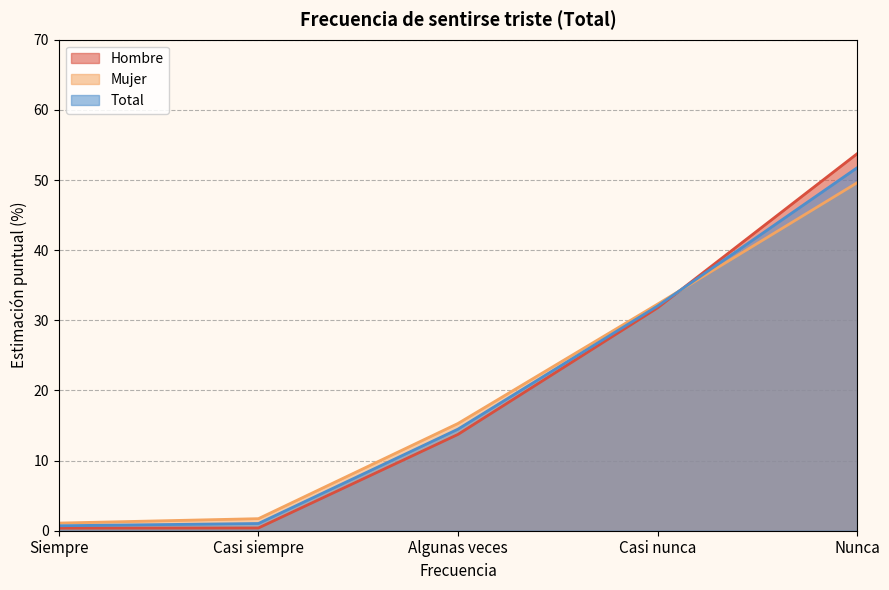

What is the maximum value for Mujer?

49.6